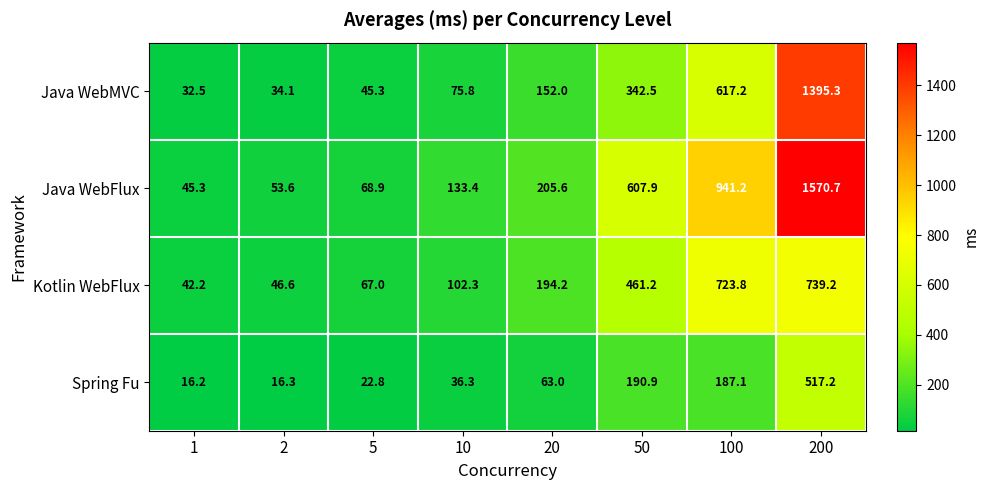

What is the greatest value displayed?

1570.7